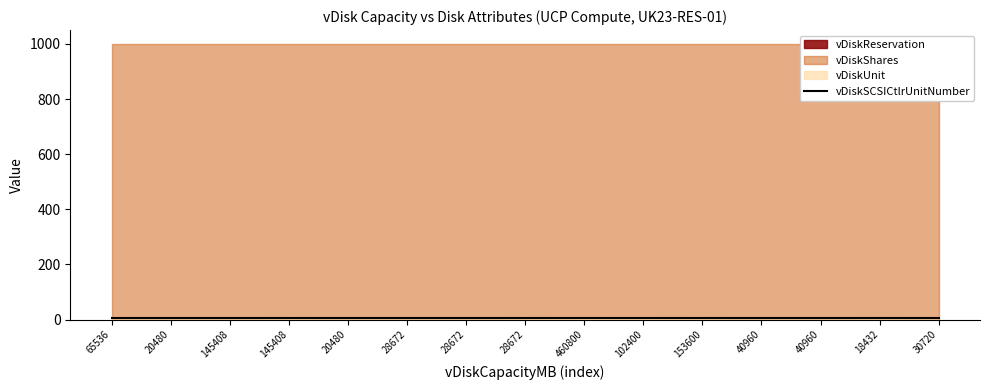

List the series in order of their peak value, lowest first.

vDiskReservation, vDiskUnit, vDiskSCSICtlrUnitNumber, vDiskShares